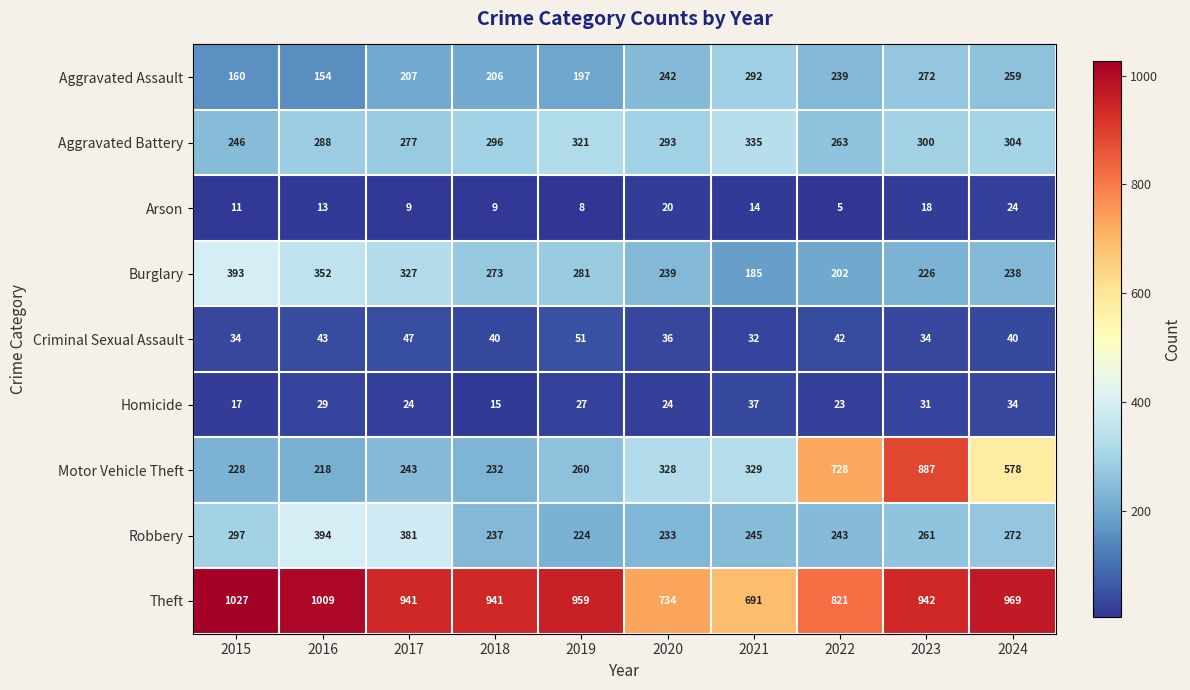

Where does the Homicide series first go above 27?

2016